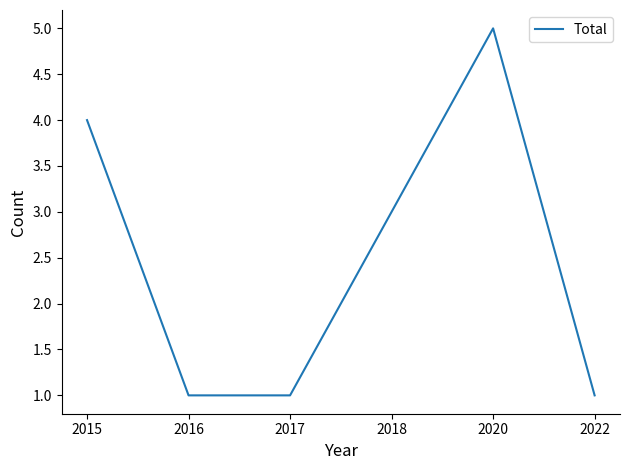

How many values are between 1 and 4?

5